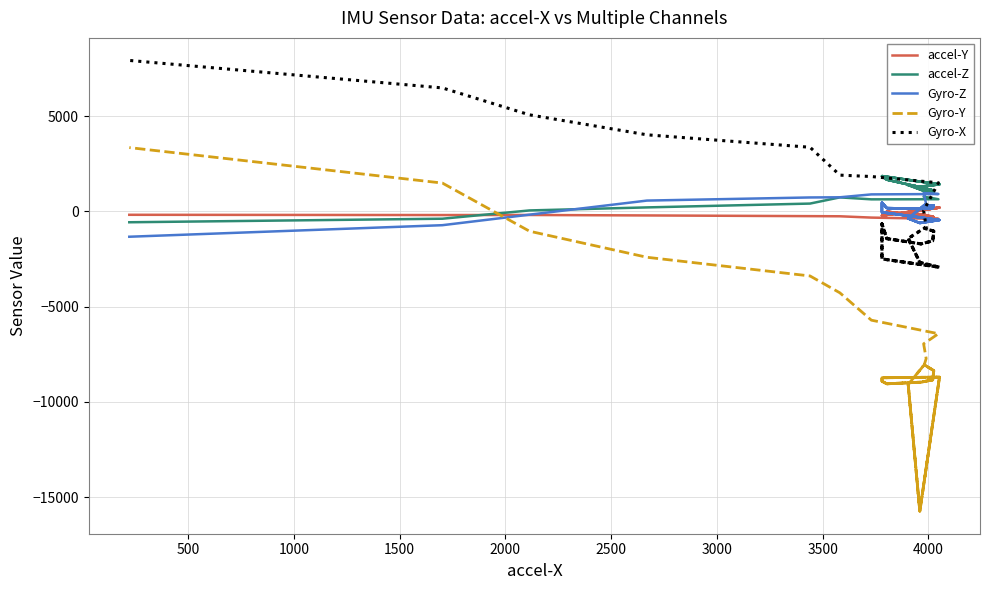

What is the average value of the accel-Y series?

-160